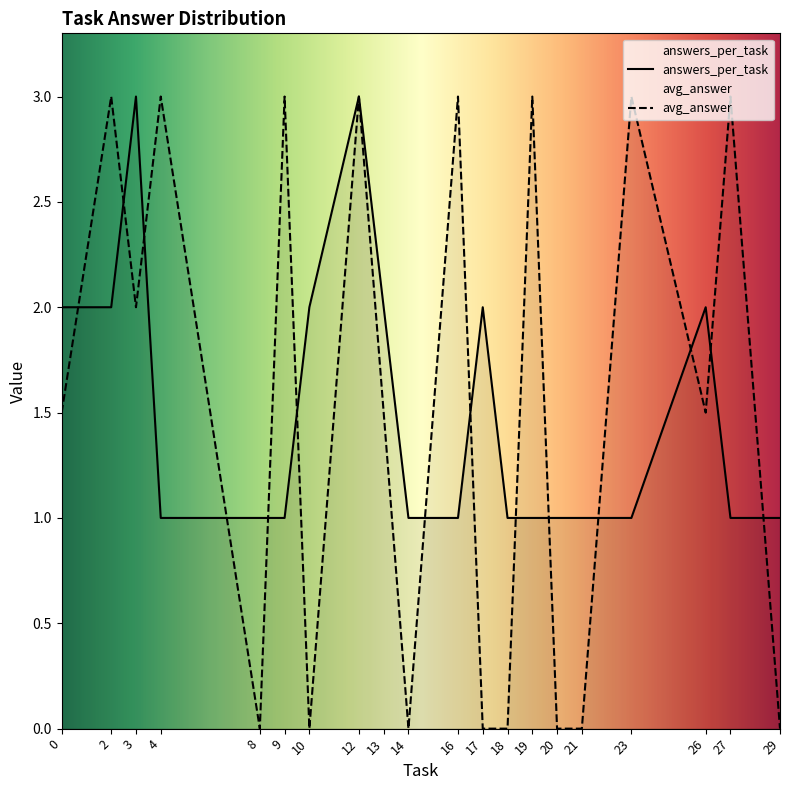

Which series has the widest spread of values?

avg_answer